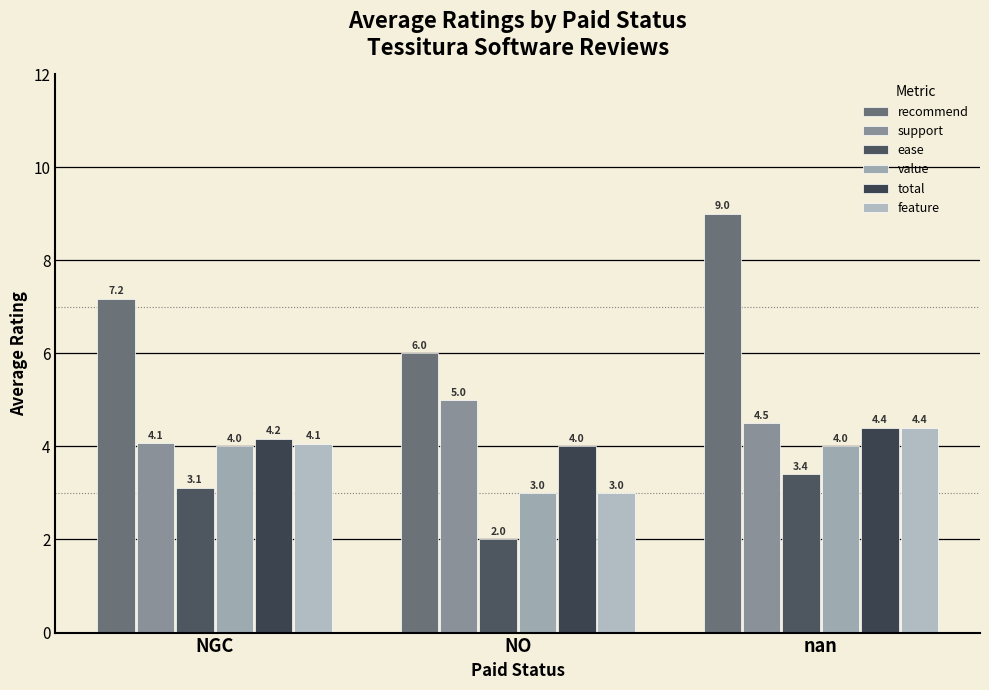

Rank the series by their maximum value, from highest to lowest.

recommend, support, total, feature, value, ease